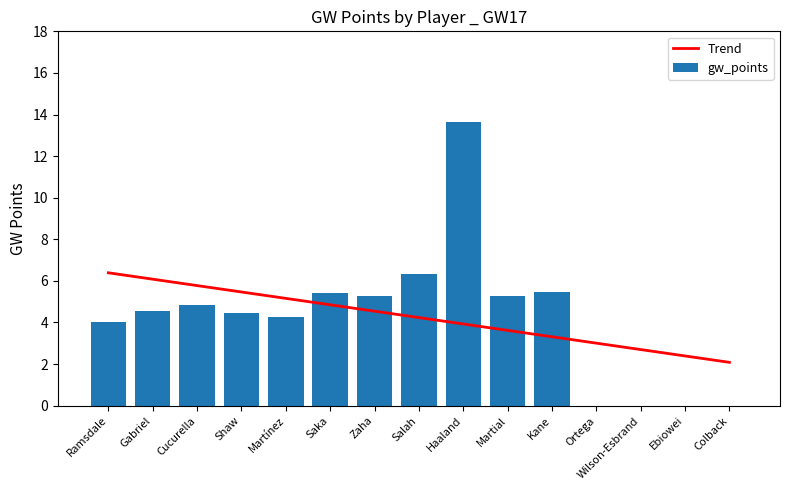

Which has a higher value, Salah or Ebiowei?

Salah